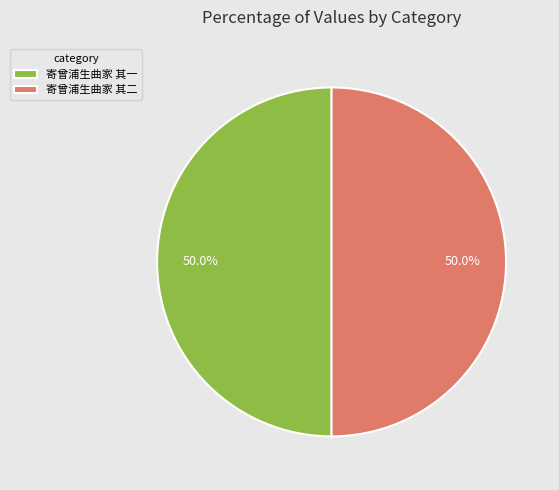

Do 寄曾浦生曲家 其二 and 寄曾浦生曲家 其一 together represent more than half of the pie?

Yes